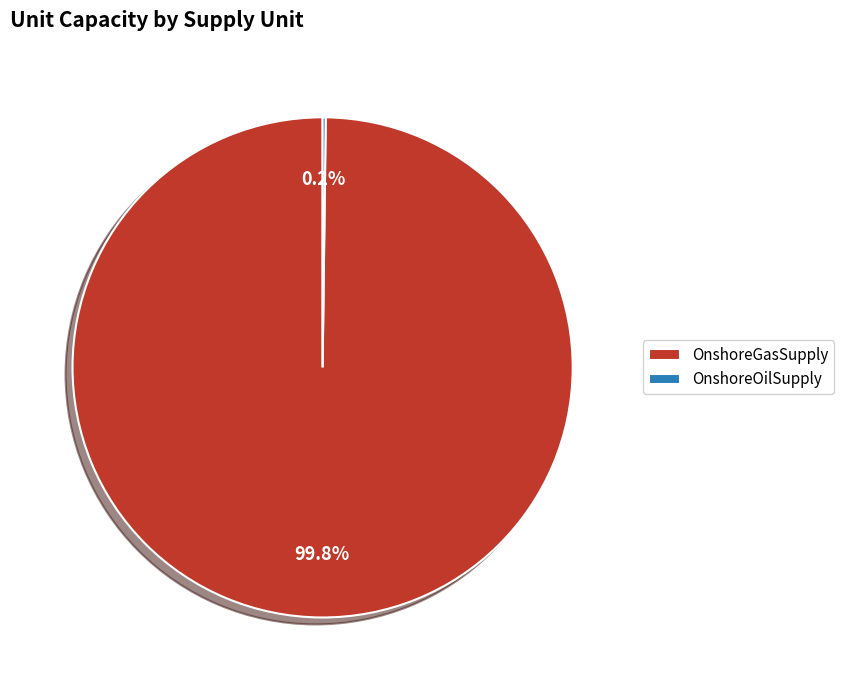

To the nearest percent, what is the difference between the largest and smallest slice percentages?

100%